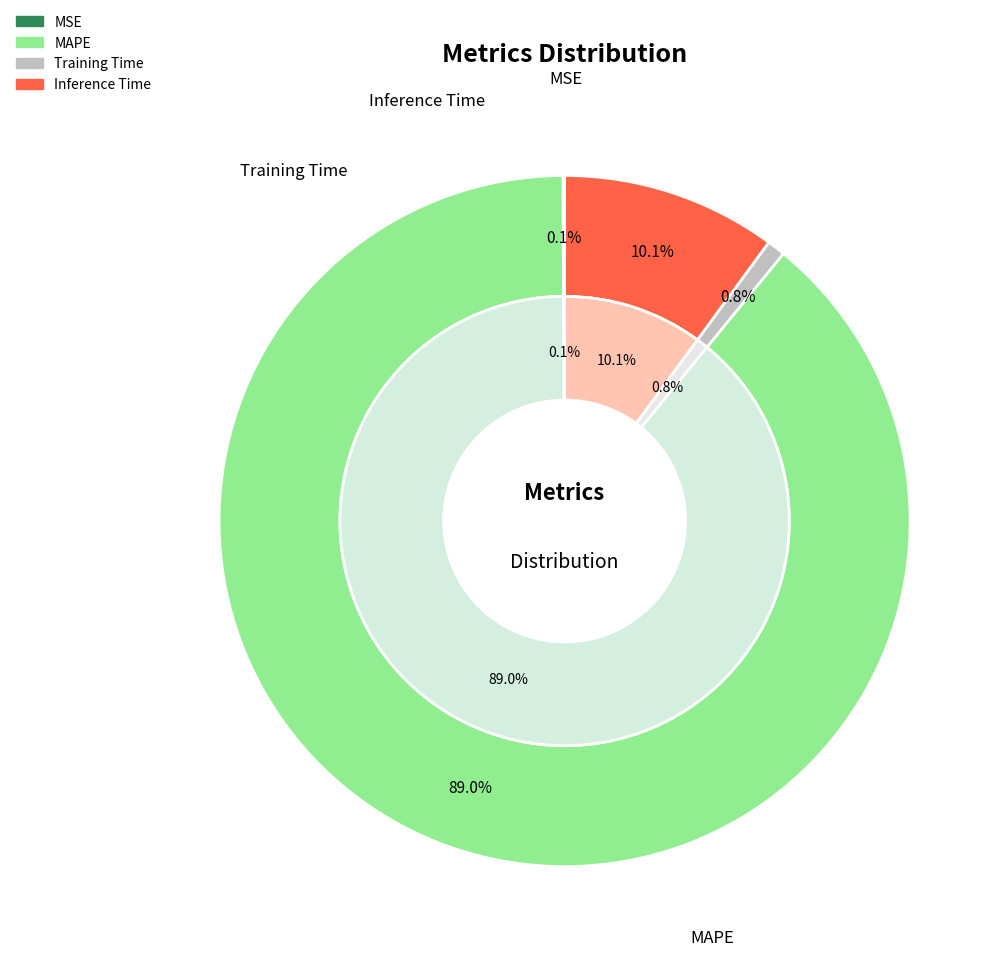

Which slice is the largest?

MAPE